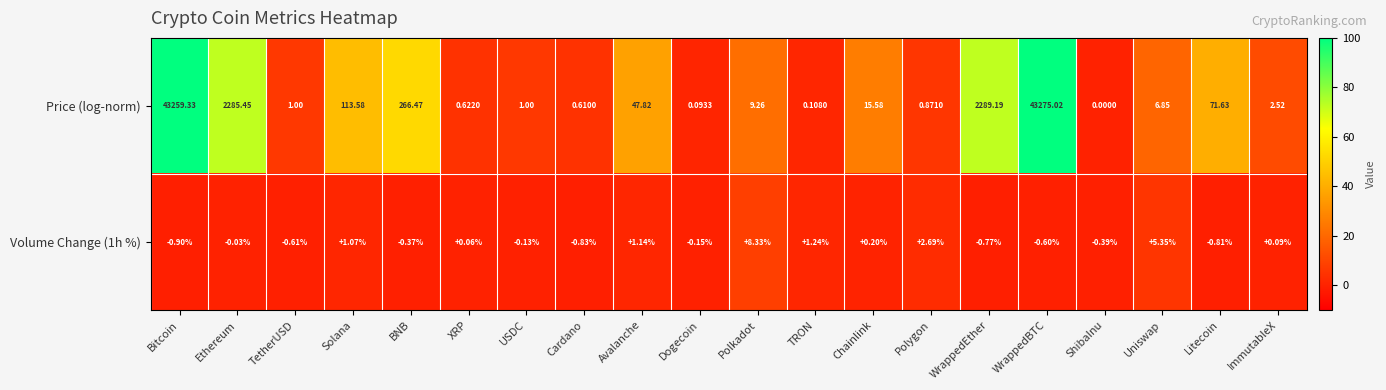

Which series has the largest range (max minus min)?

Price (log-norm)